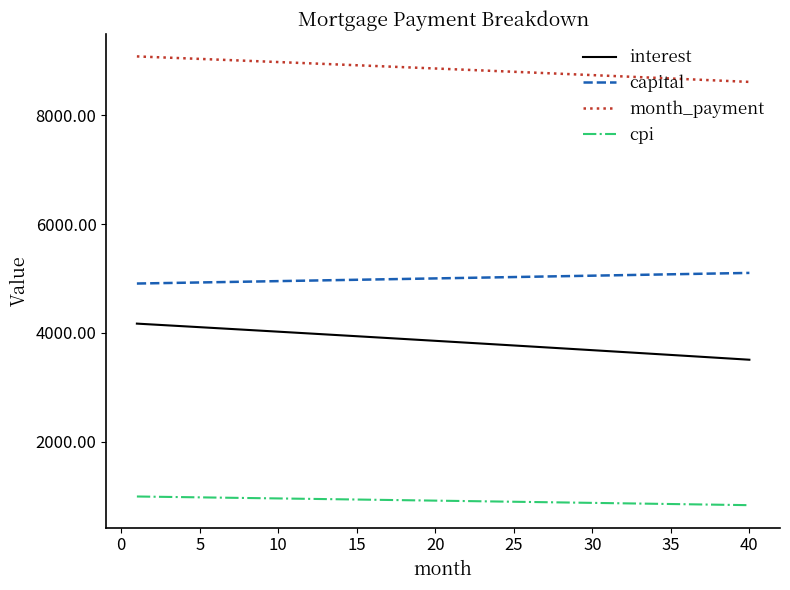

True or false: month_payment and cpi intersect in this chart.

False